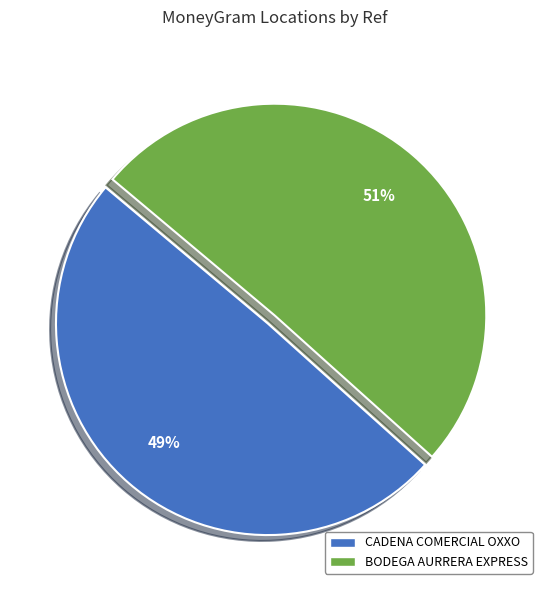

Is there a majority slice in this chart?

Yes